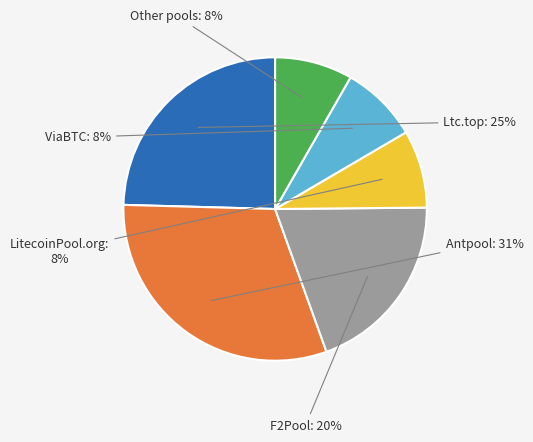

Does any single category account for the majority?

No